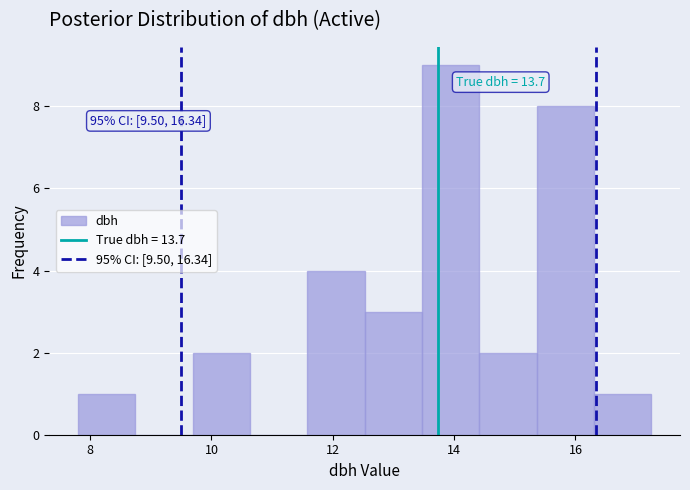

Over which range of the x-axis is the bar tallest?

13.4 to 14.4